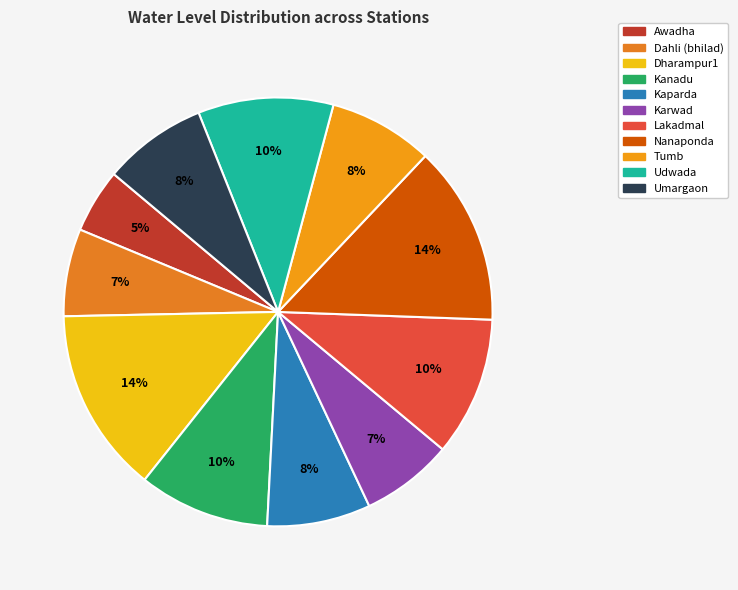

How many slices are in this pie chart?

11